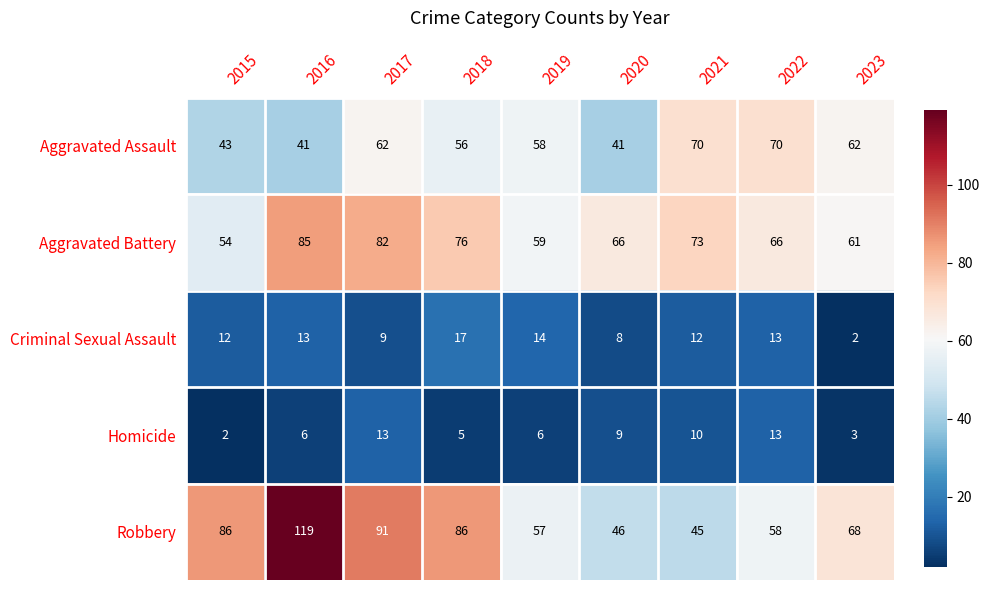

Is it true that Aggravated Assault equals 28 at 2021?

False